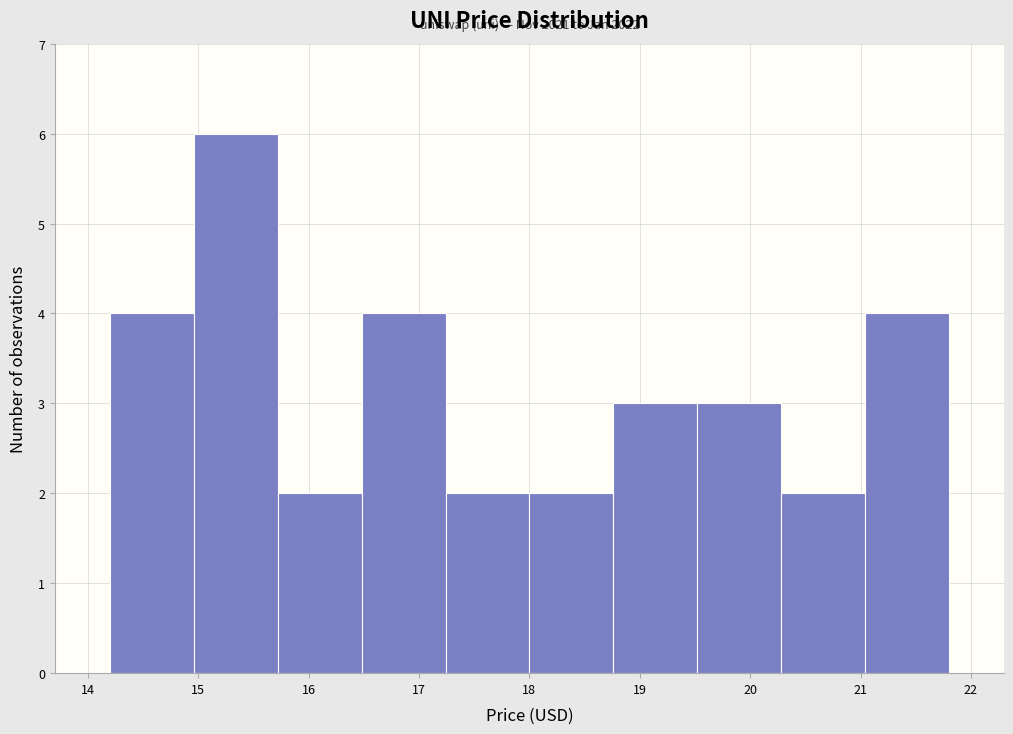

Which range on the x-axis has the tallest bar?

14.96 to 15.72